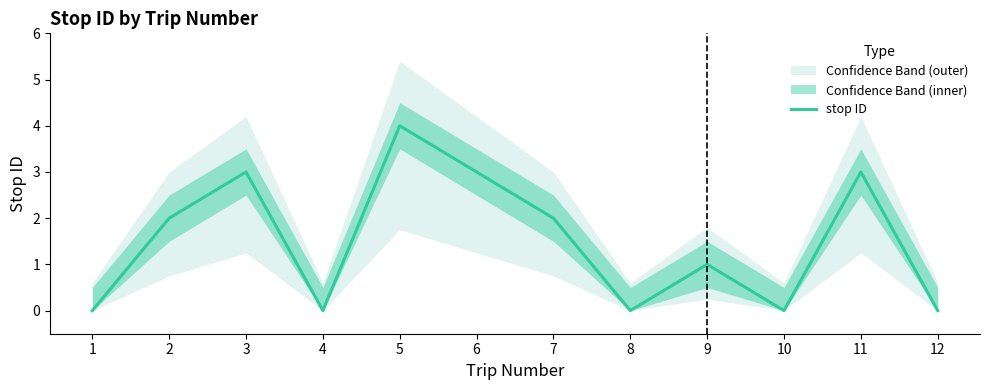

Count the values in the range 0 to 3.

11